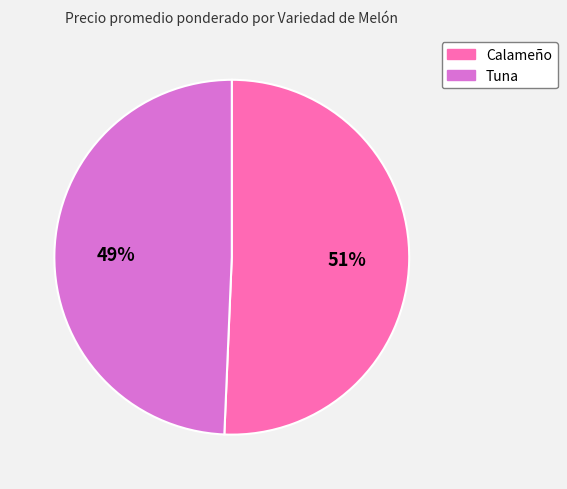

To the nearest percent, what portion does Calameño represent?

51%